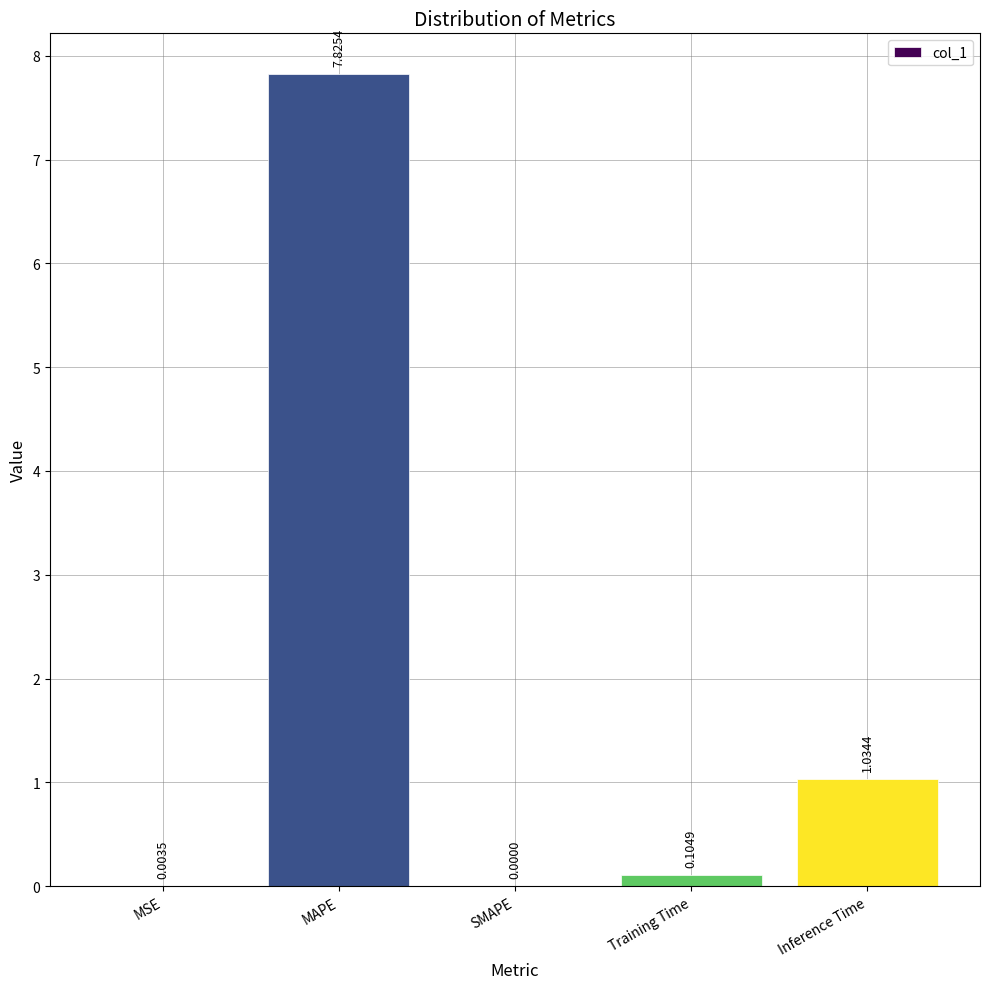

At which label is the value closest to 3?

Inference Time